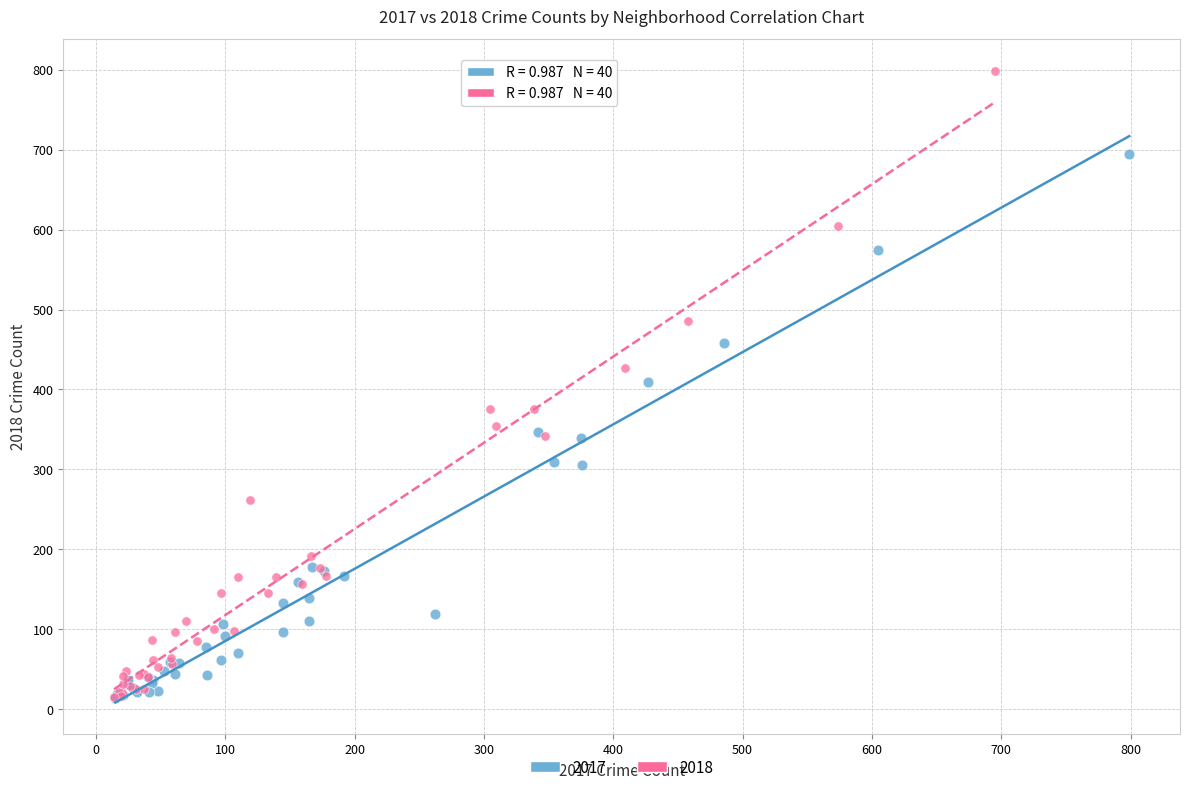

Which series has the widest spread of Y values?

2018